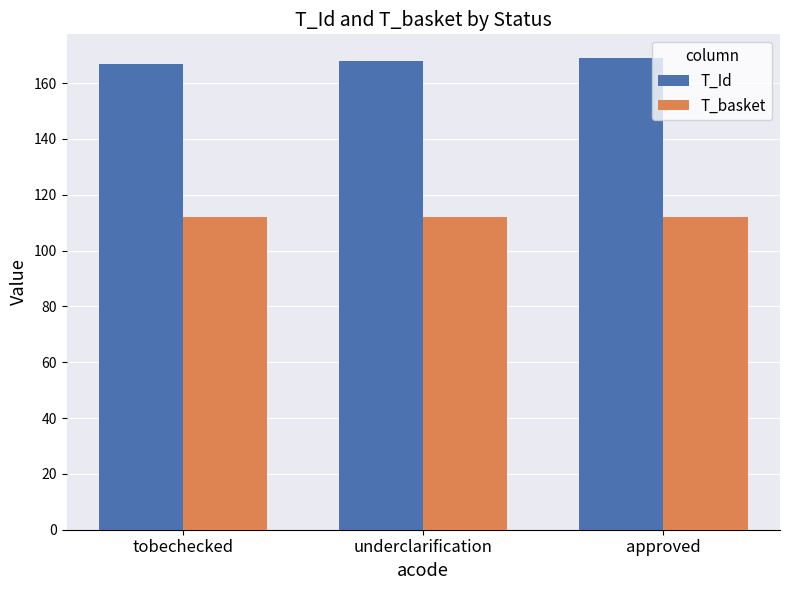

What is the difference between the highest and lowest values at tobechecked?

55